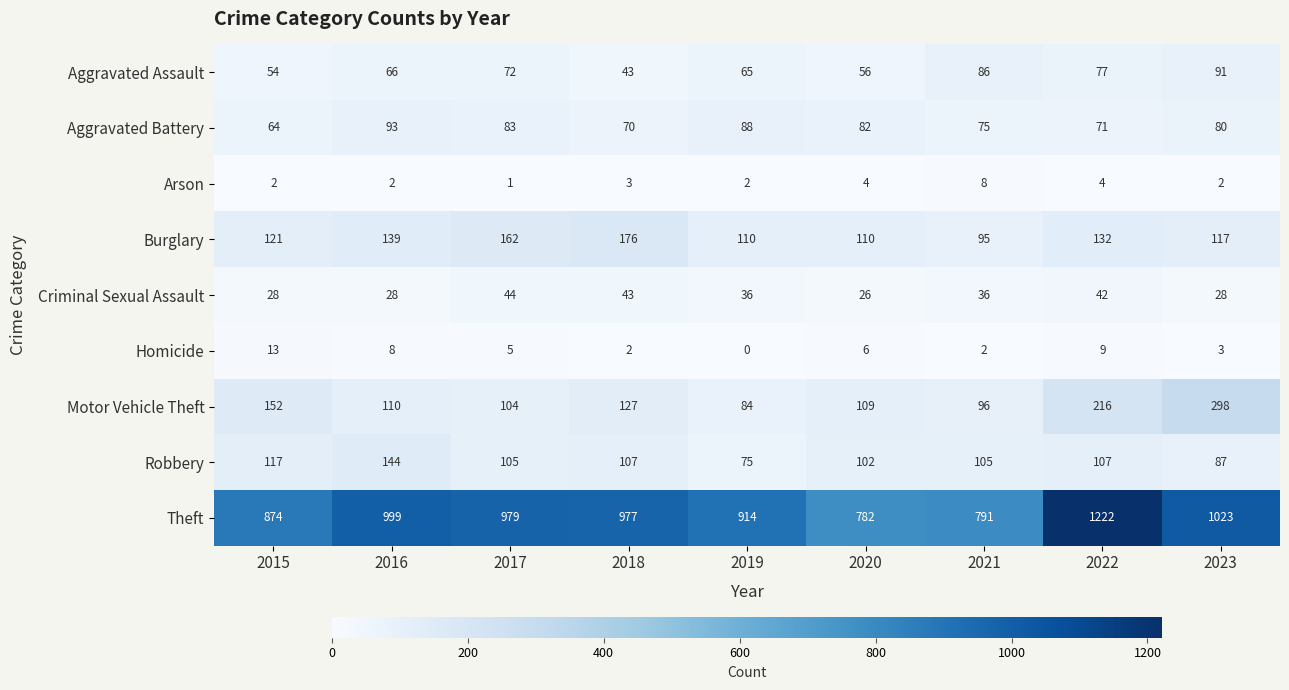

True or false: Aggravated Assault has a value of 66 at 2016.

True